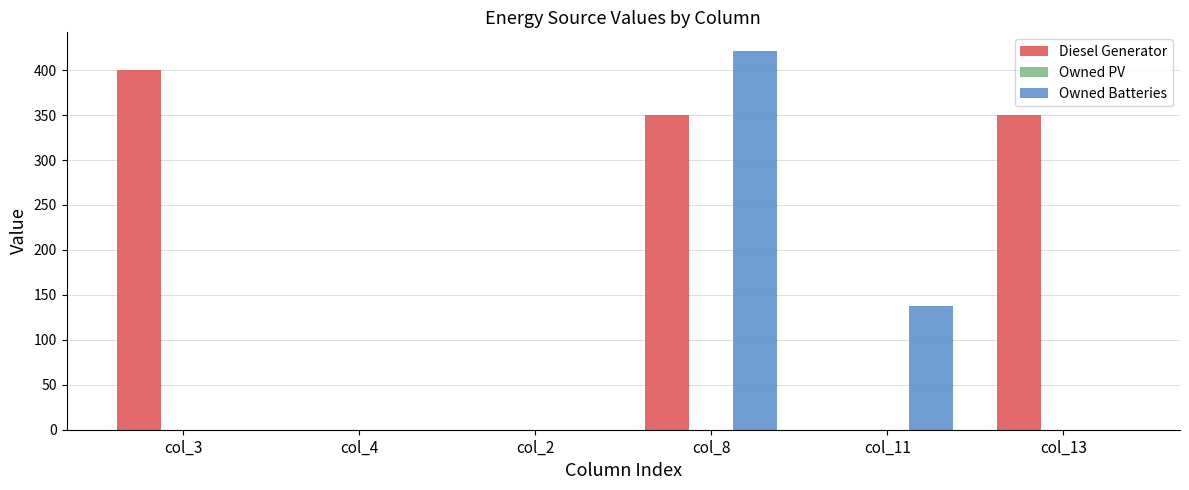

Which series changed the most between col_2 and col_11?

Owned Batteries